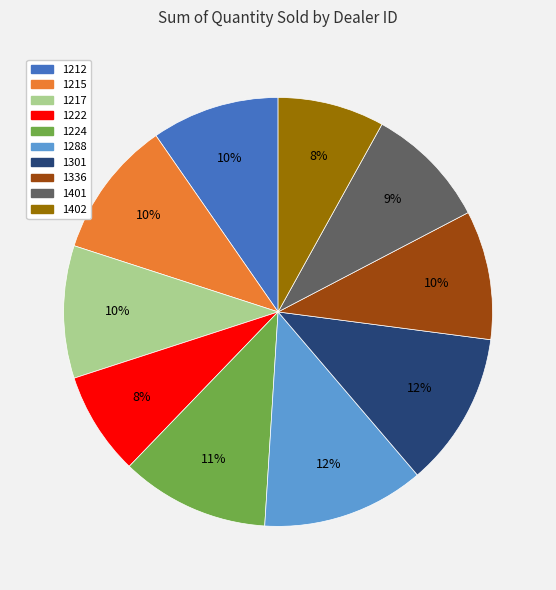

To the nearest percent, what is the difference between the largest and smallest slice percentages?

4%